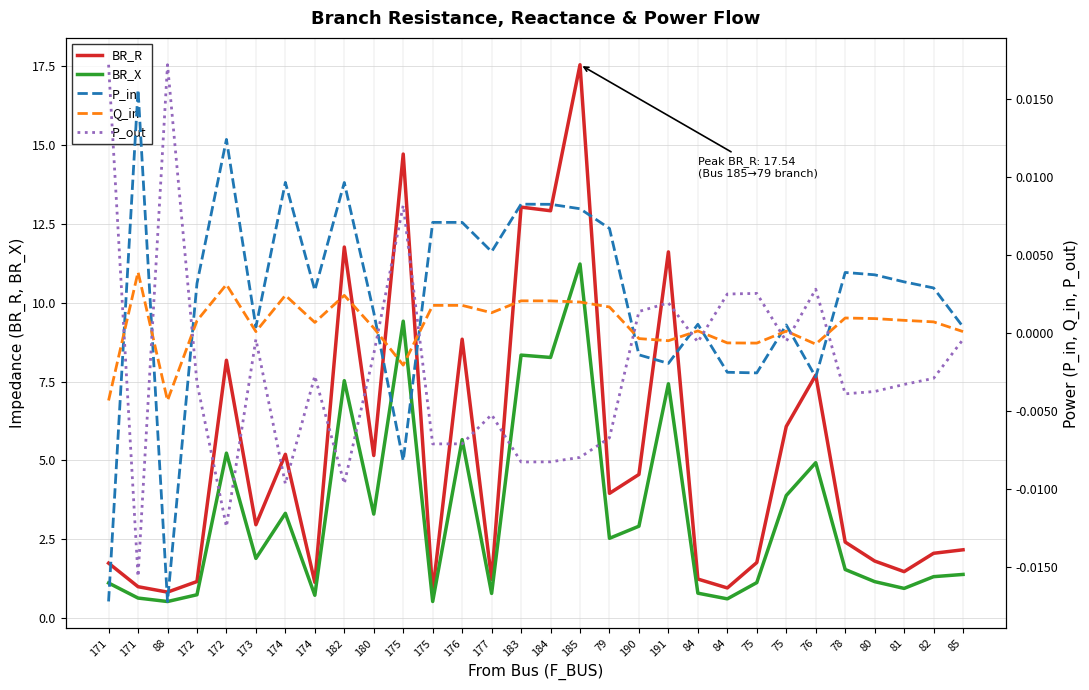

At which category is the sum across all series the highest?

185